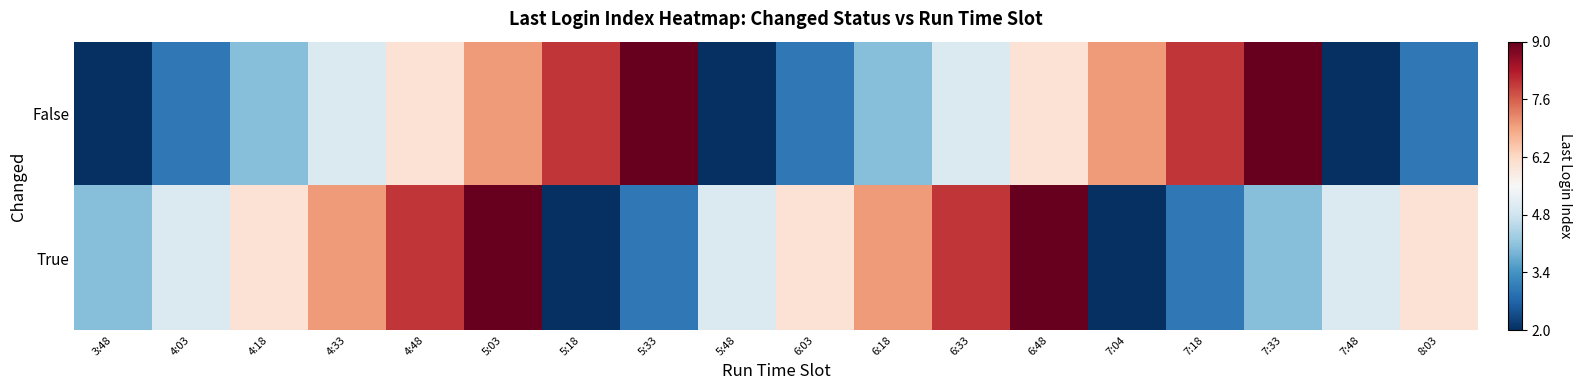

Which series changed the most between 4:33 and 6:48?

True